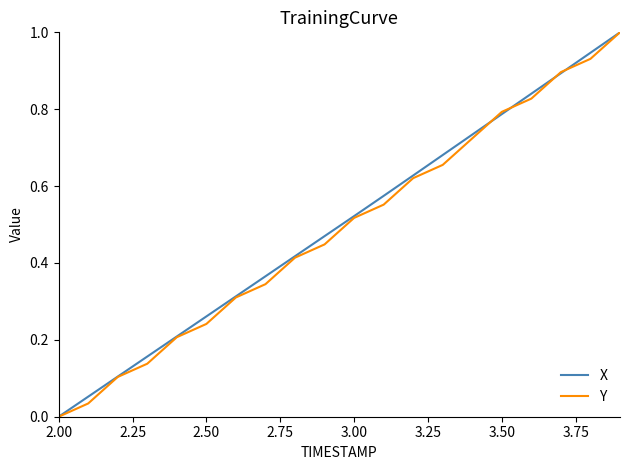

What is the greatest value displayed?

1.0